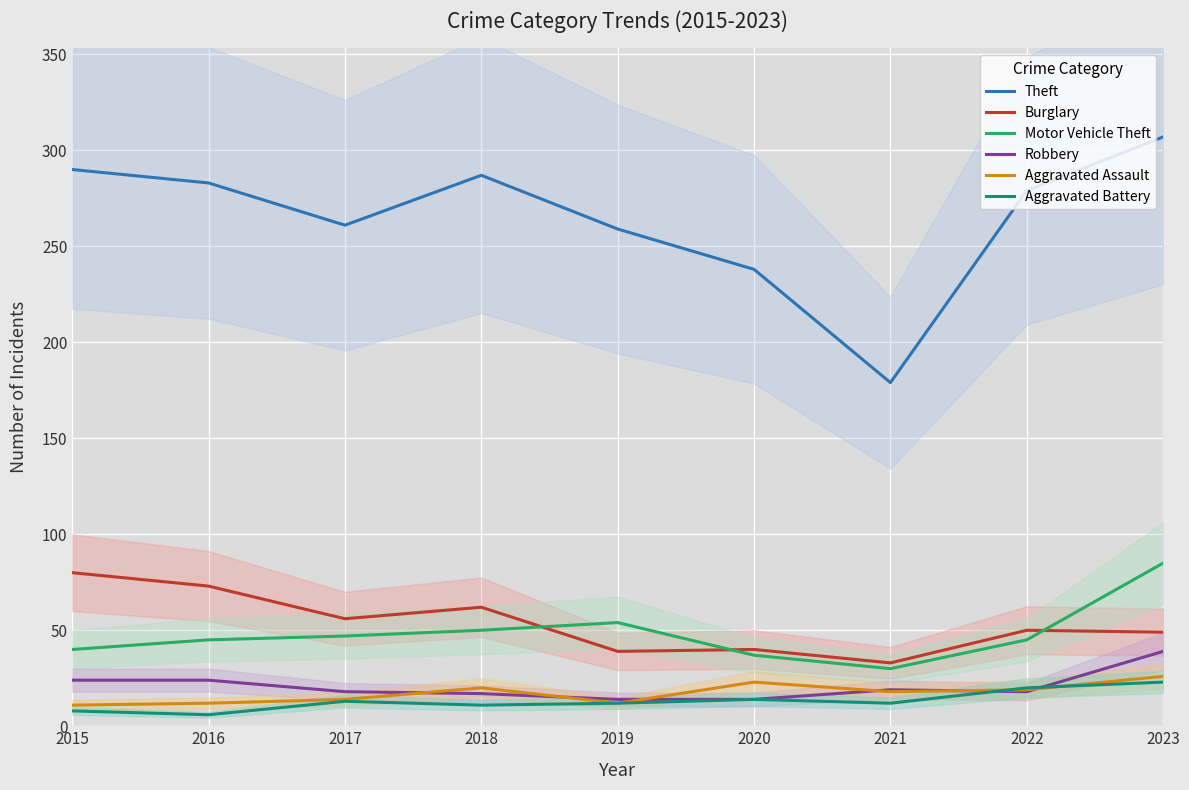

True or false: Motor Vehicle Theft and Robbery cross at least once.

False